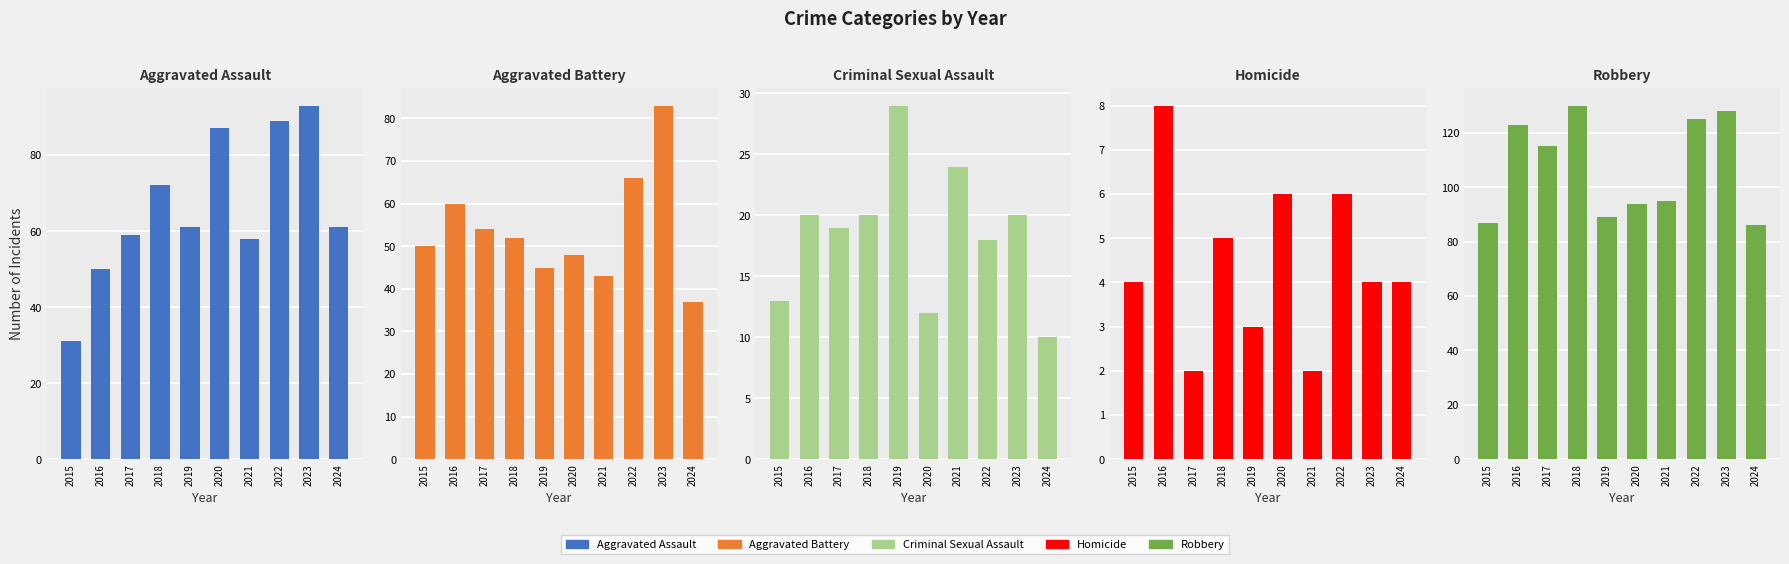

What is the smallest value displayed?

2